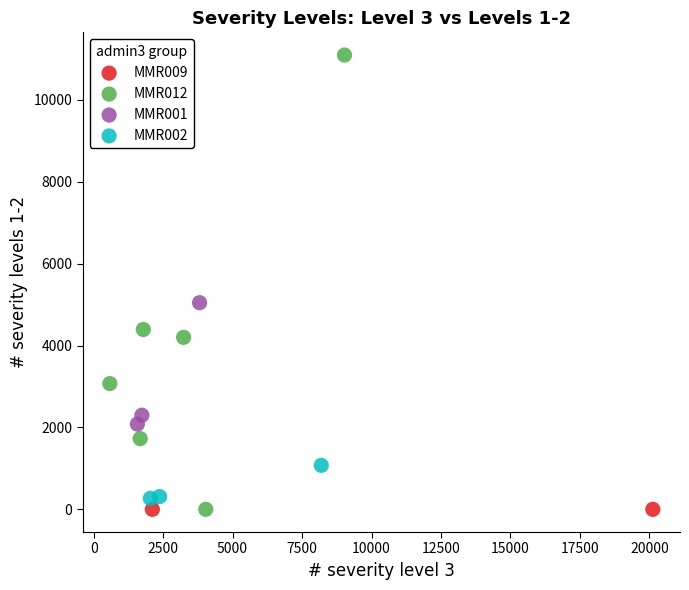

Which series reaches the maximum Y coordinate?

MMR012